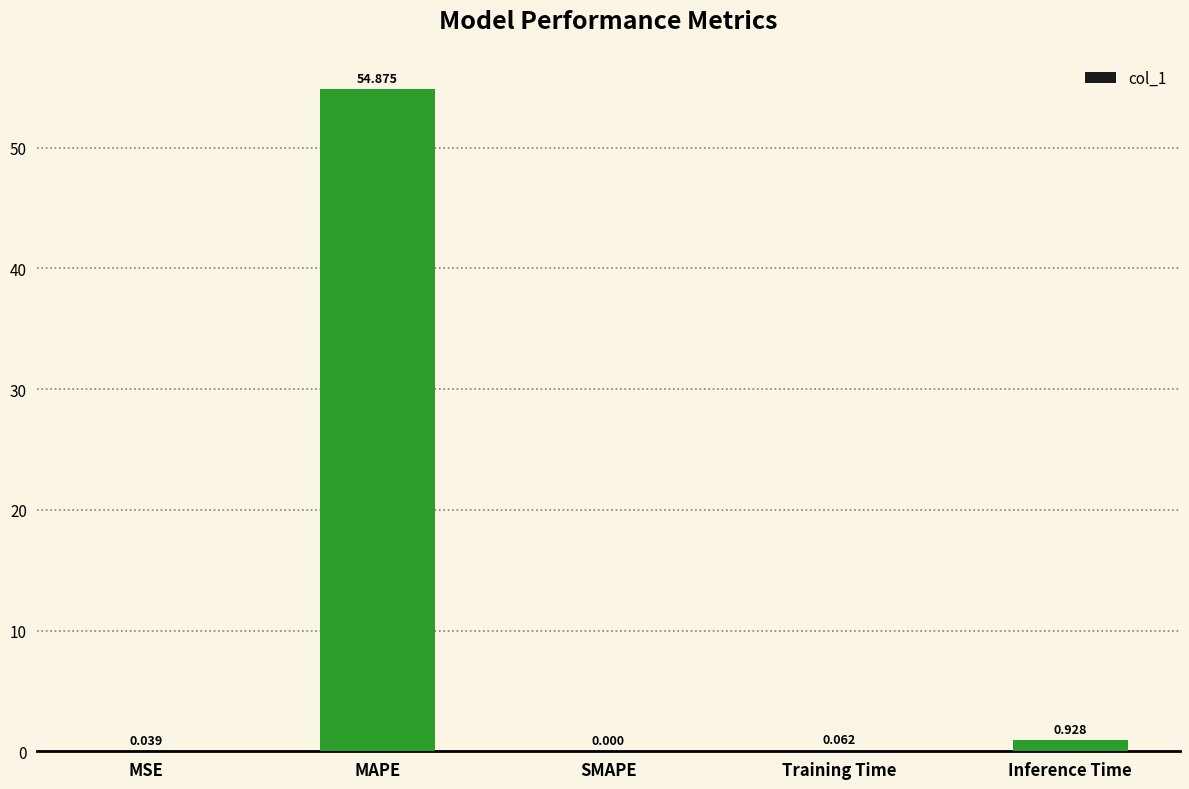

Where is the data nearest to the value 27?

Inference Time